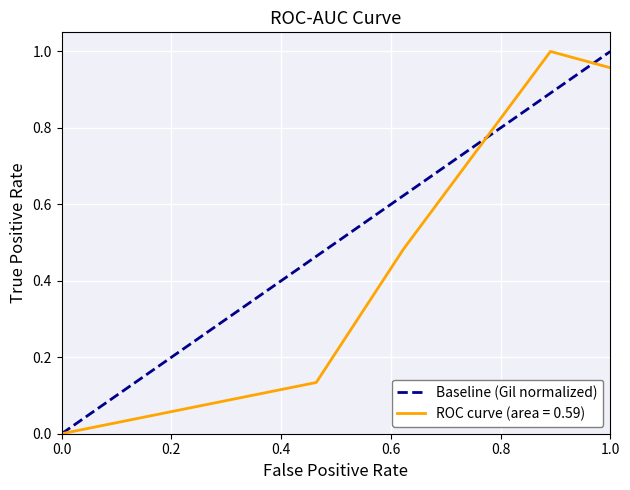

True or false: ROC curve (area = 0.59) has a value of 1.4 at 1.0.

False